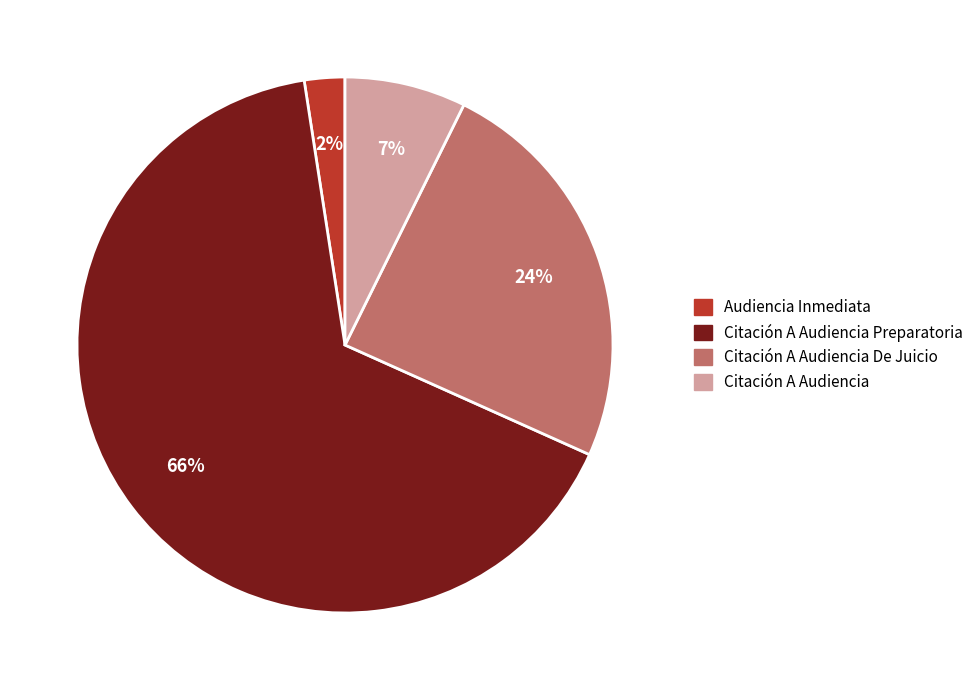

Is there a majority slice in this chart?

Yes